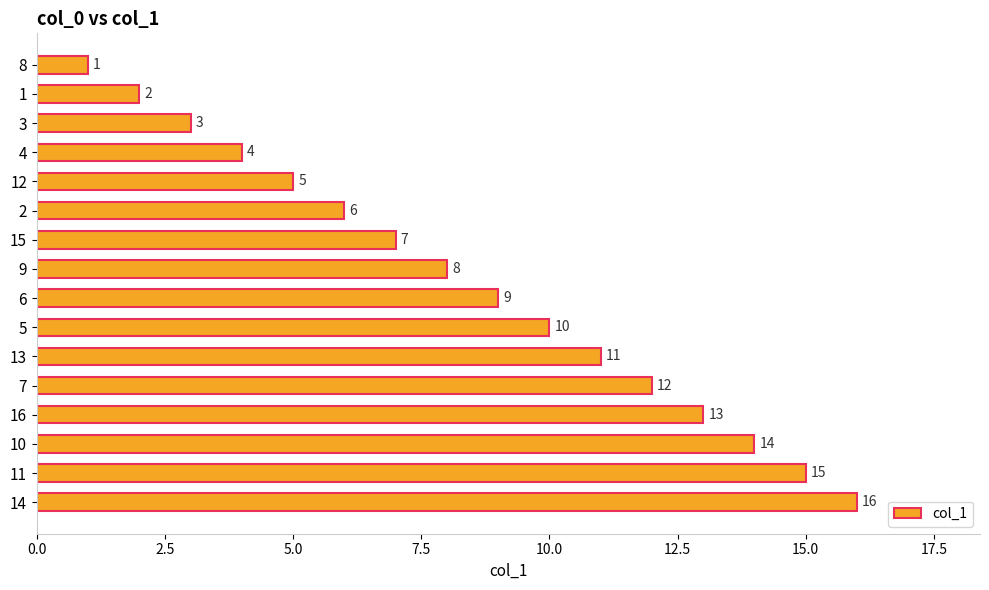

List the labels in order of value, largest first.

14, 11, 10, 16, 7, 13, 5, 6, 9, 15, 2, 12, 4, 3, 1, 8